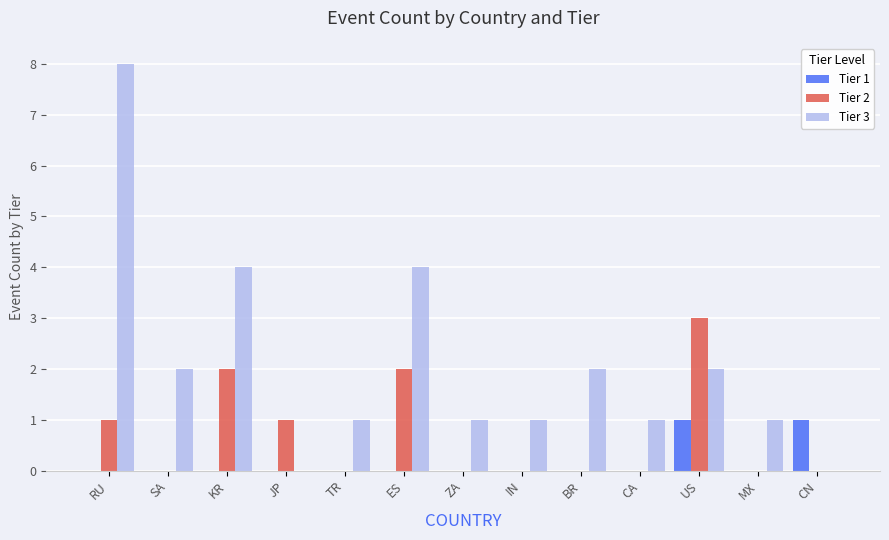

At which category is the sum across all series the highest?

RU